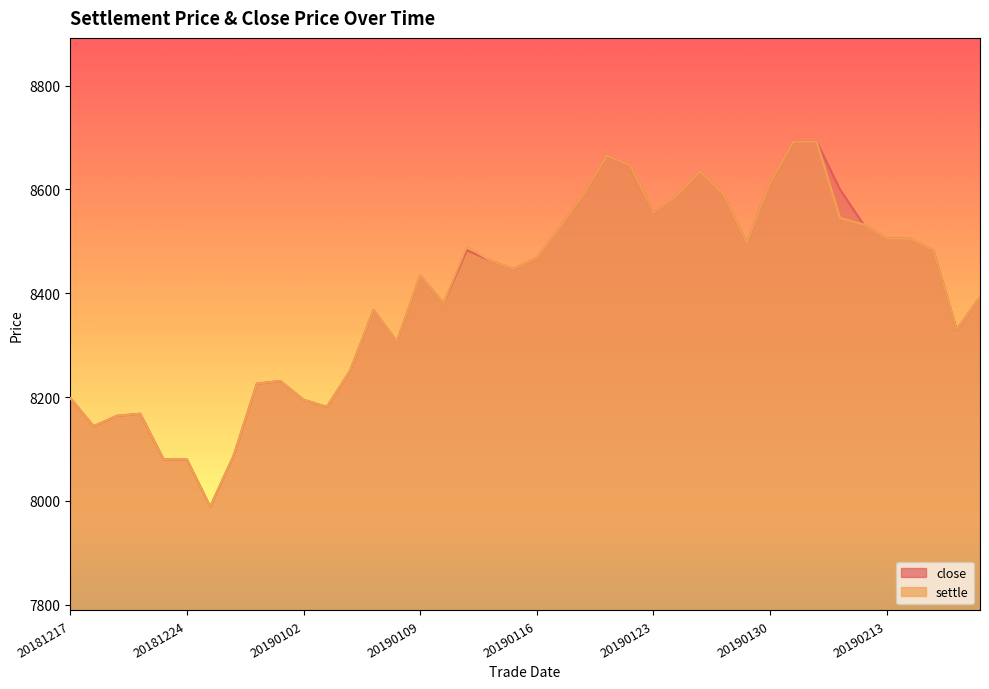

How many distinct data groups are displayed?

2